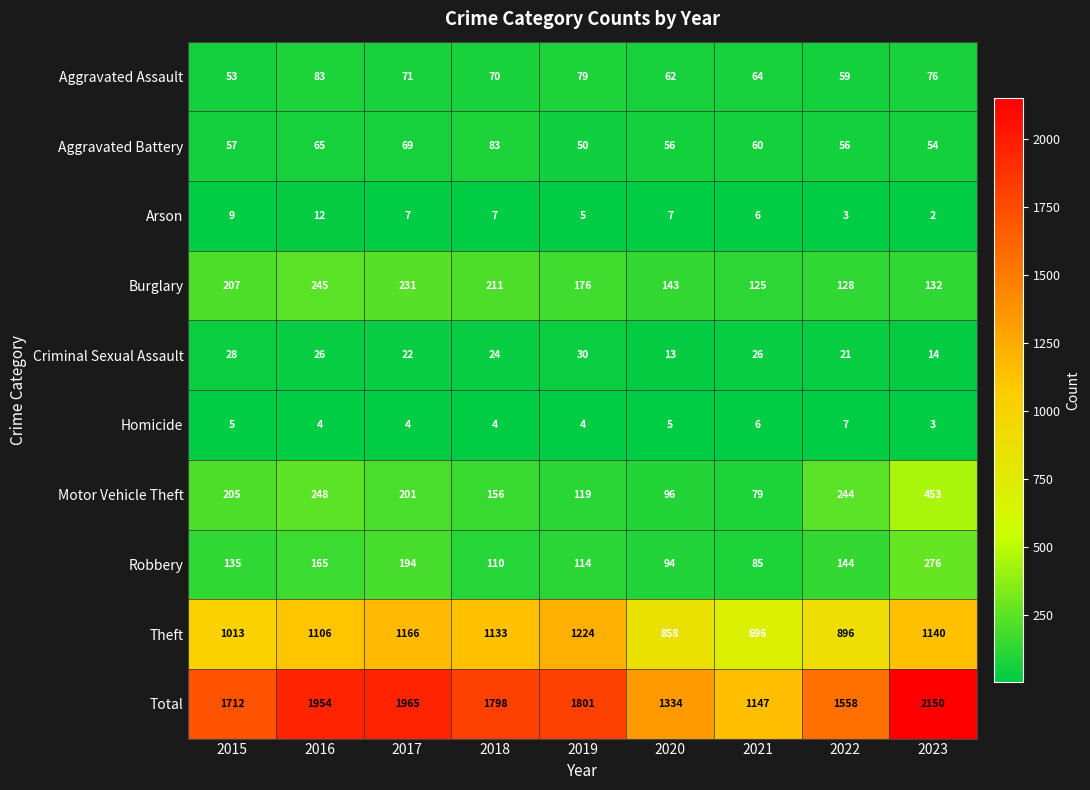

How many data points does each series have?

9